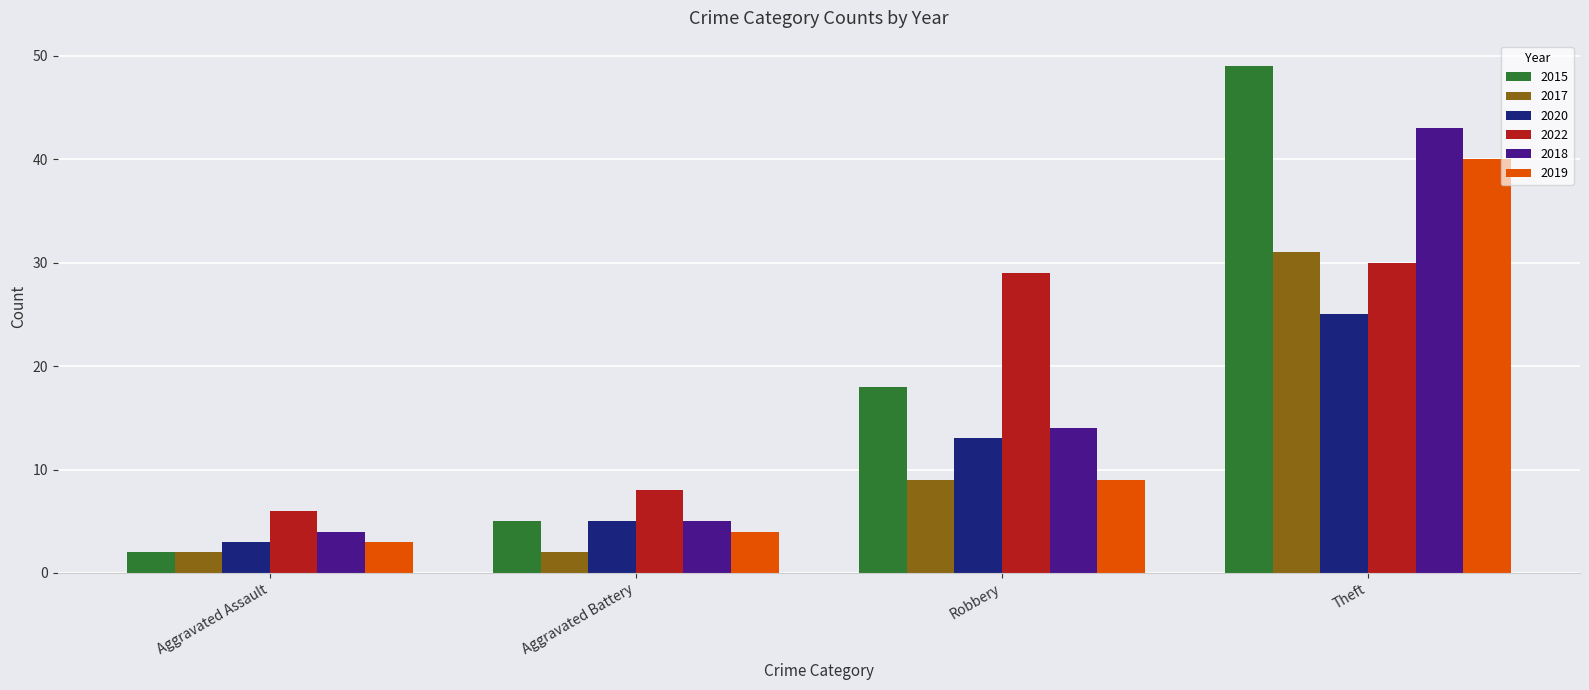

What are all the series names shown in the legend?

2015, 2017, 2020, 2022, 2018, 2019